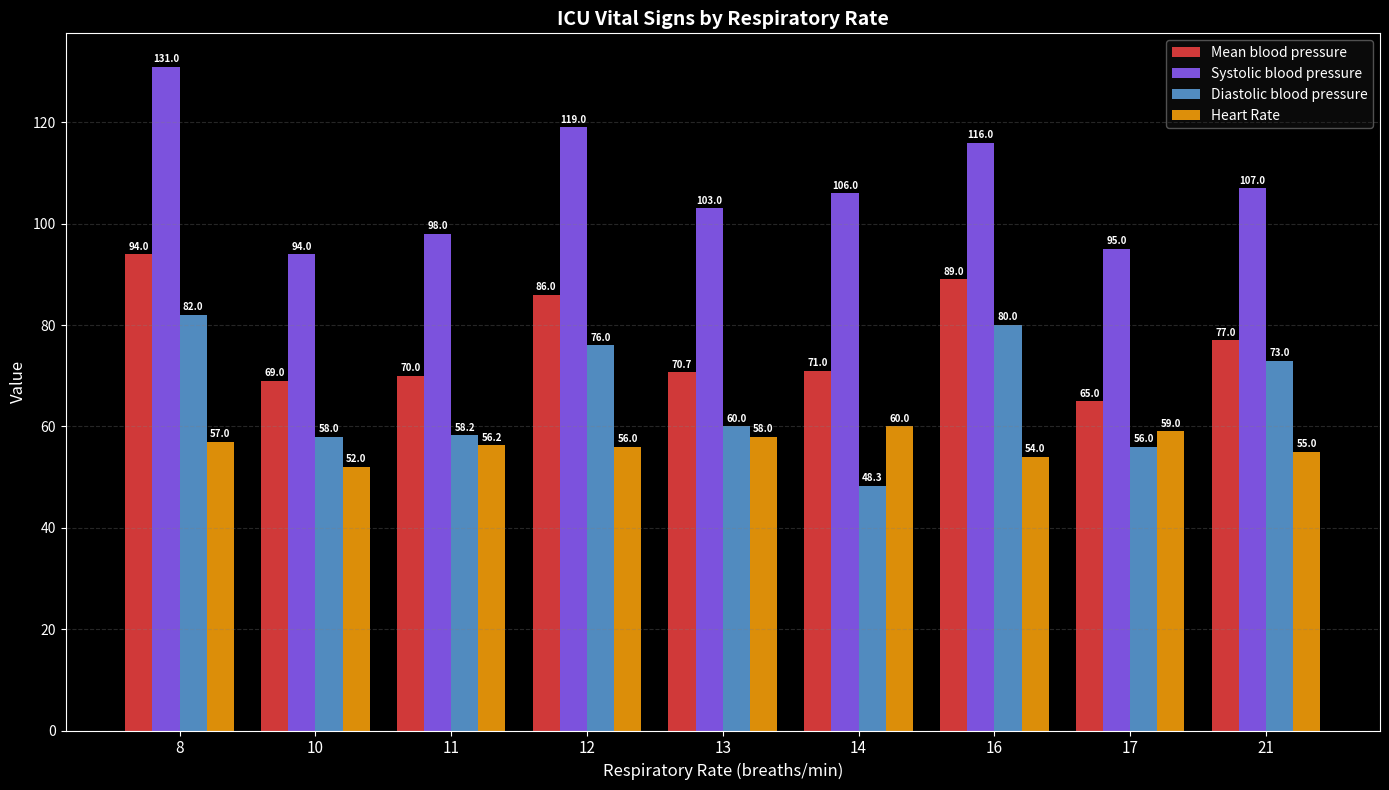

Which category has the lowest value across all series?

14